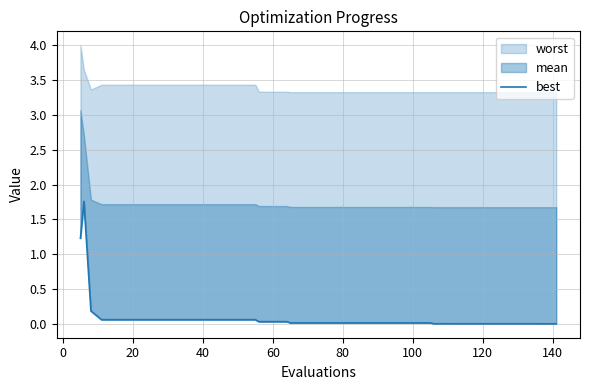

Does the chart have visible grid lines?

Yes